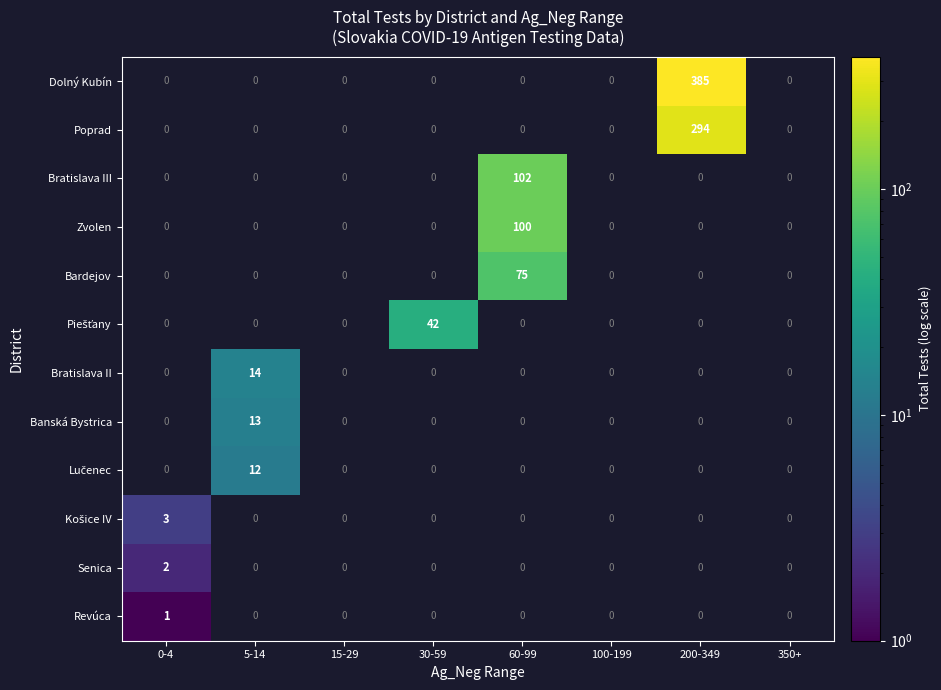

Which category has the highest value in the Poprad series?

200-349